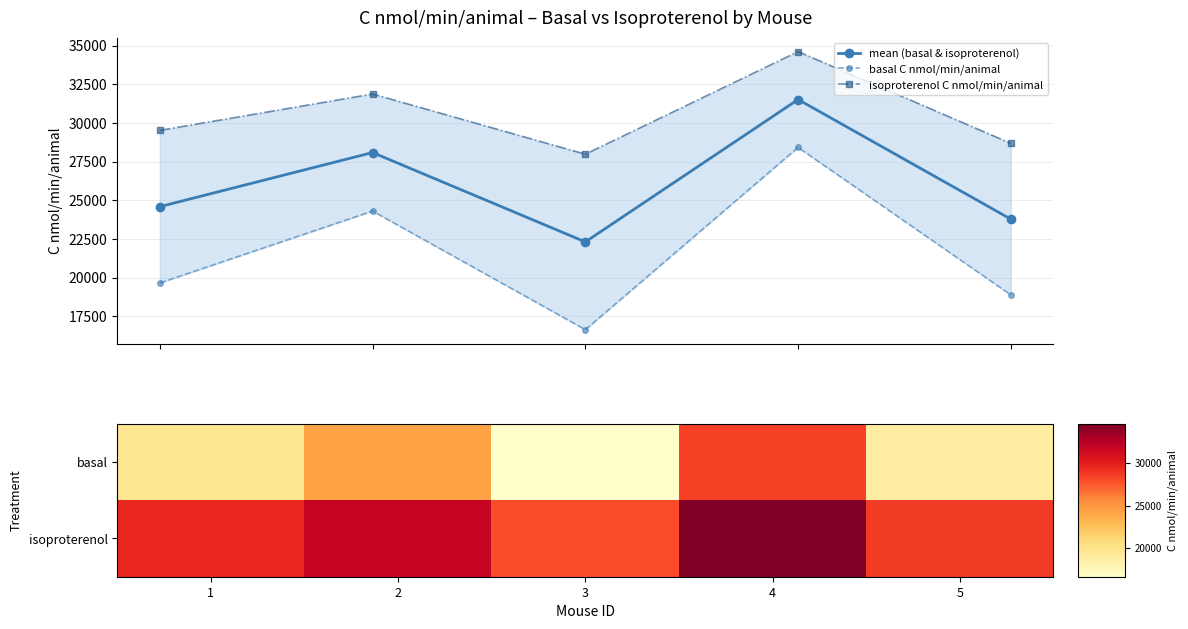

True or false: mean (basal & isoproterenol) has a value of 24585.1 at 1.

True